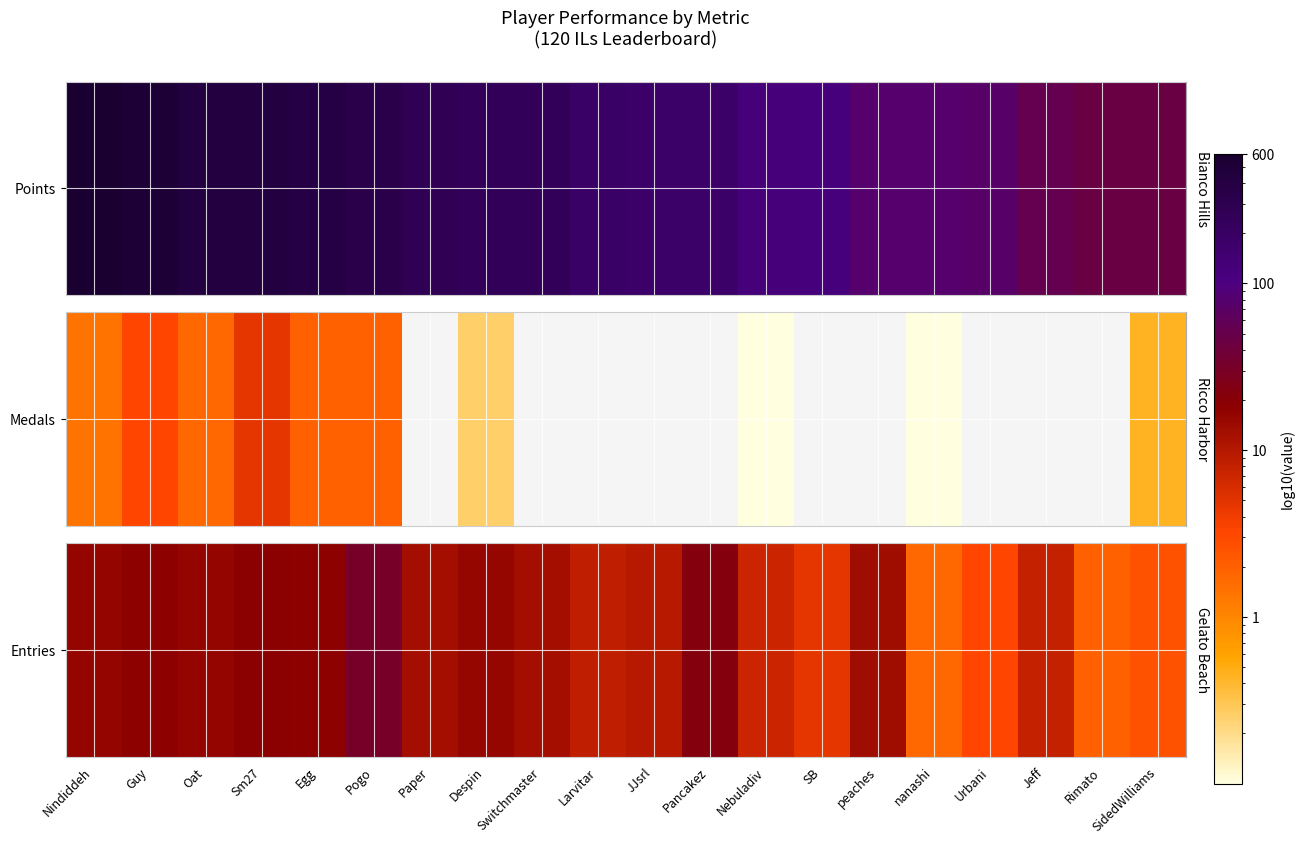

What is the sum of all values?

650